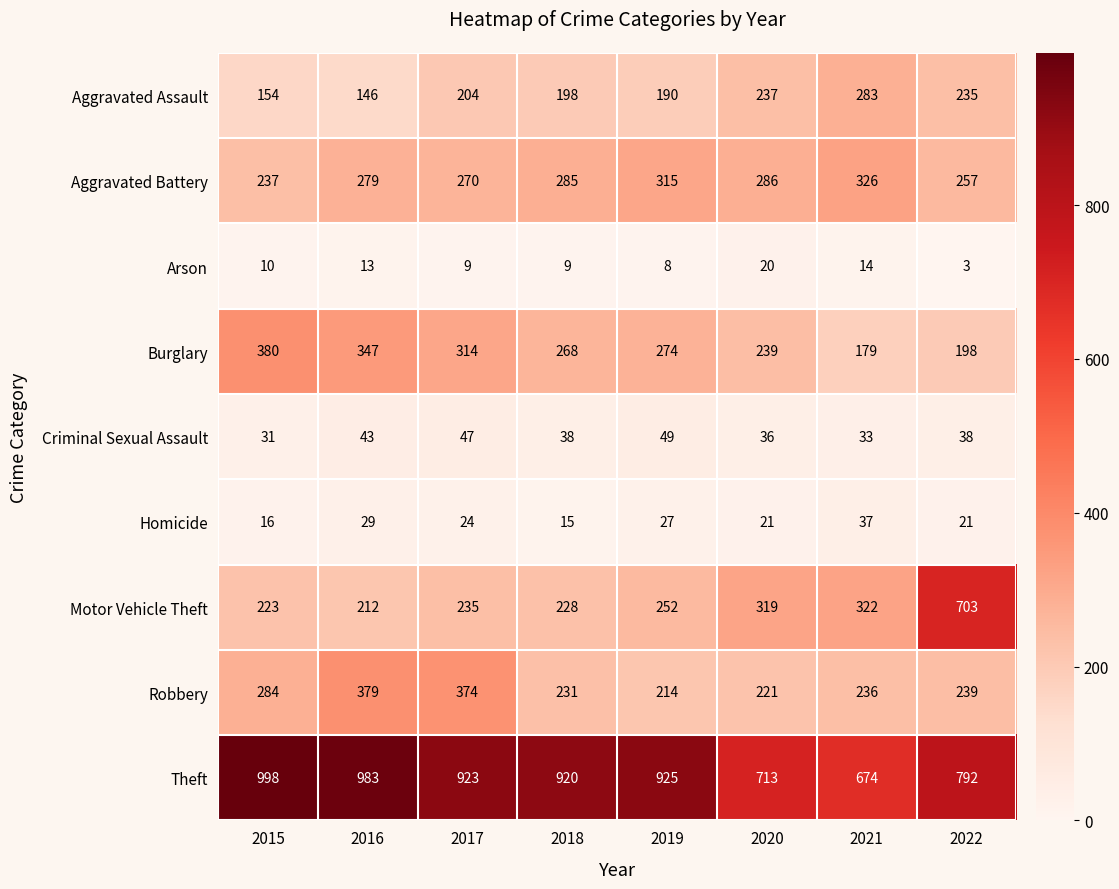

How many series are shown in this chart?

9